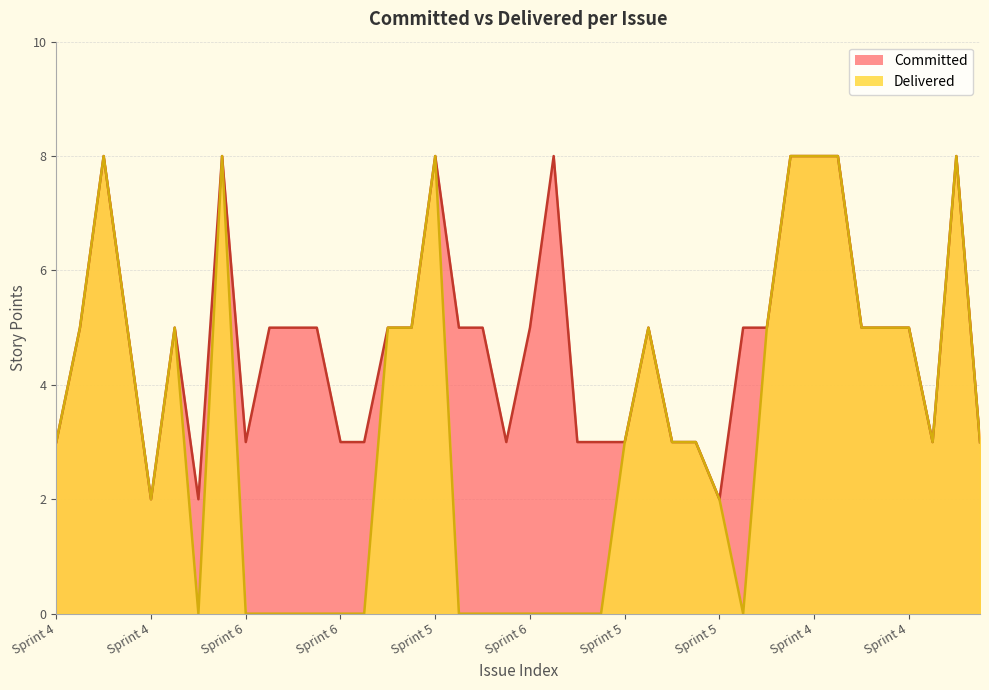

Reading left to right, list all the values displayed in this chart.

Committed: 3	5	8	5	2	5	2	8	3	5	5	5	3	3	5	5	8	5	5	3	5	8	3	3	3	5	3	3	2	5	5	8	8	8	5	5	5	3	8	3
Delivered: 3	5	8	5	2	5	0	8	0	0	0	0	0	0	5	5	8	0	0	0	0	0	0	0	3	5	3	3	2	0	5	8	8	8	5	5	5	3	8	3